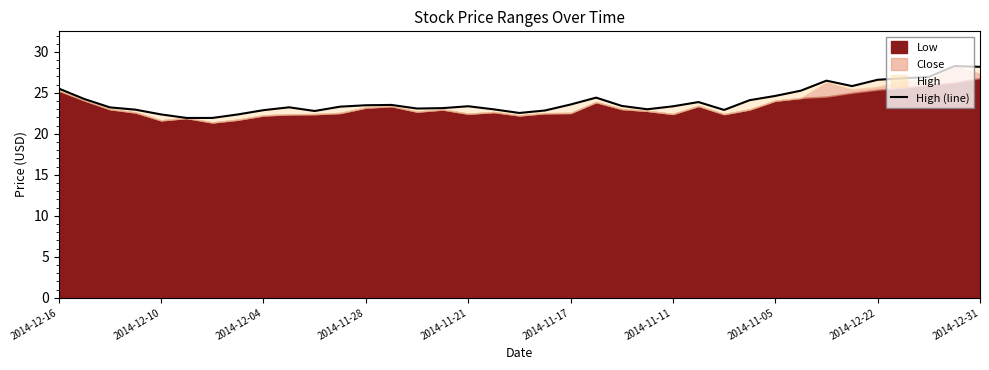

What position from the right is 2014-12-10?

36